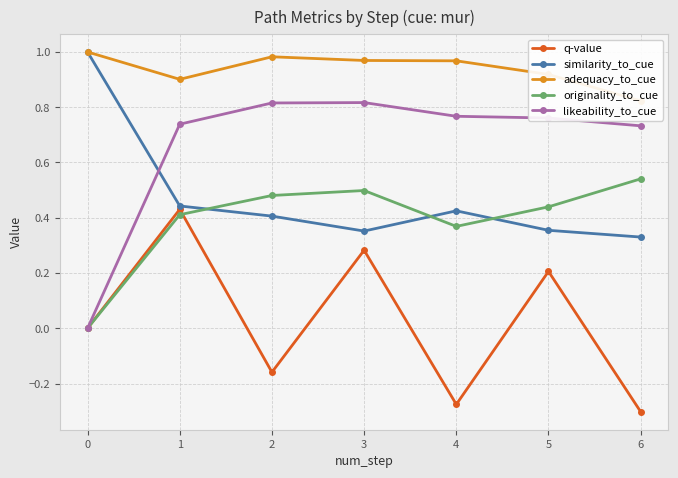

Rank the categories by likeability_to_cue value from highest to lowest.

3, 2, 4, 5, 1, 6, 0